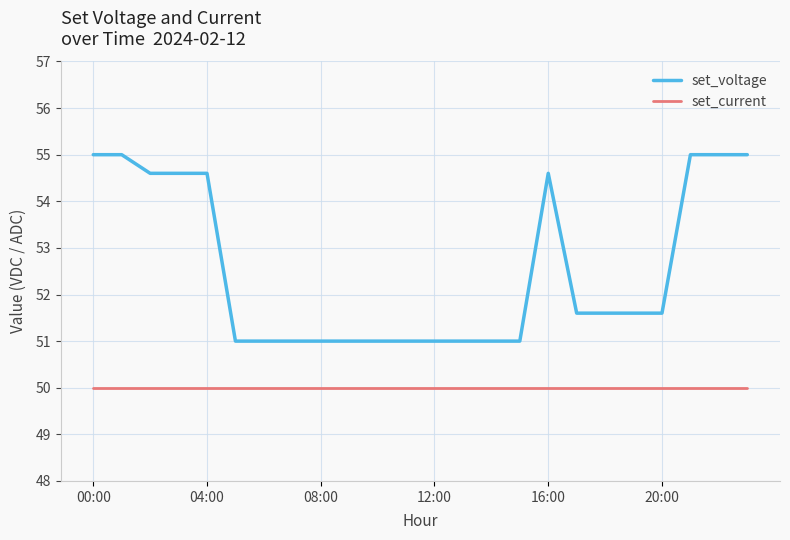

List the series in order of their peak value, lowest first.

set_current, set_voltage